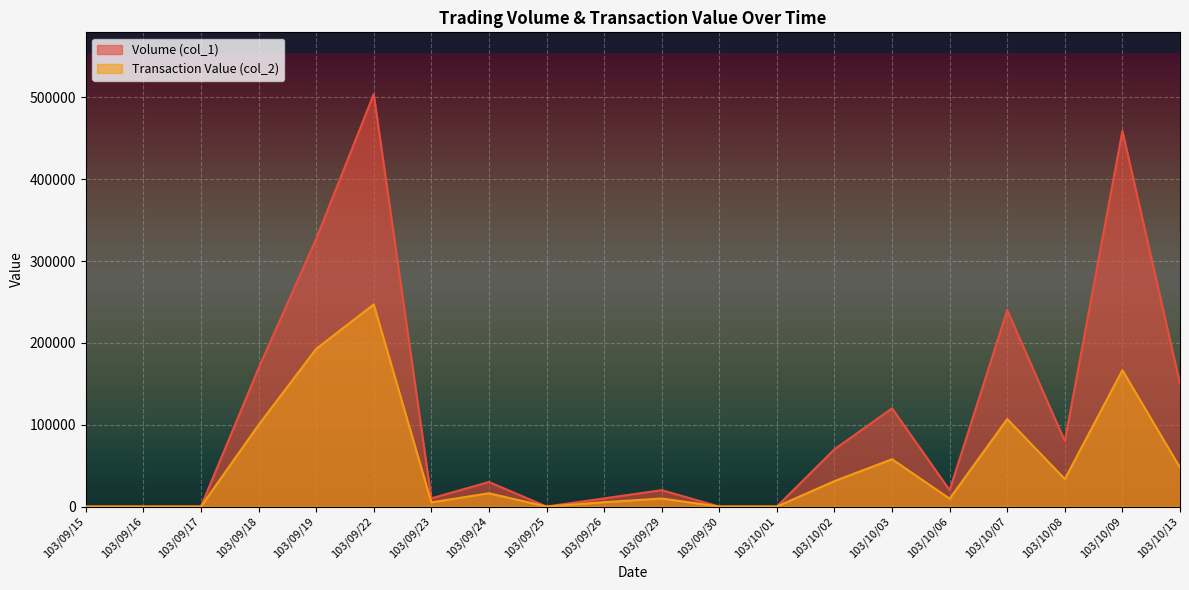

Reading left to right, list all the values displayed in this chart.

Volume (col_1): 103/09/15=0	103/09/16=0	103/09/17=0	103/09/18=169000	103/09/19=327000	103/09/22=504000	103/09/23=10000	103/09/24=30000	103/09/25=0	103/09/26=10000	103/09/29=20000	103/09/30=0	103/10/01=0	103/10/02=70000	103/10/03=120000	103/10/06=20000	103/10/07=240000	103/10/08=80000	103/10/09=459000	103/10/13=150000
Transaction Value (col_2): 103/09/15=0	103/09/16=0	103/09/17=0	103/09/18=99680	103/09/19=192630	103/09/22=247050	103/09/23=5100	103/09/24=16200	103/09/25=0	103/09/26=5300	103/09/29=9800	103/09/30=0	103/10/01=0	103/10/02=31100	103/10/03=57800	103/10/06=9600	103/10/07=106900	103/10/08=33600	103/10/09=166620	103/10/13=47500